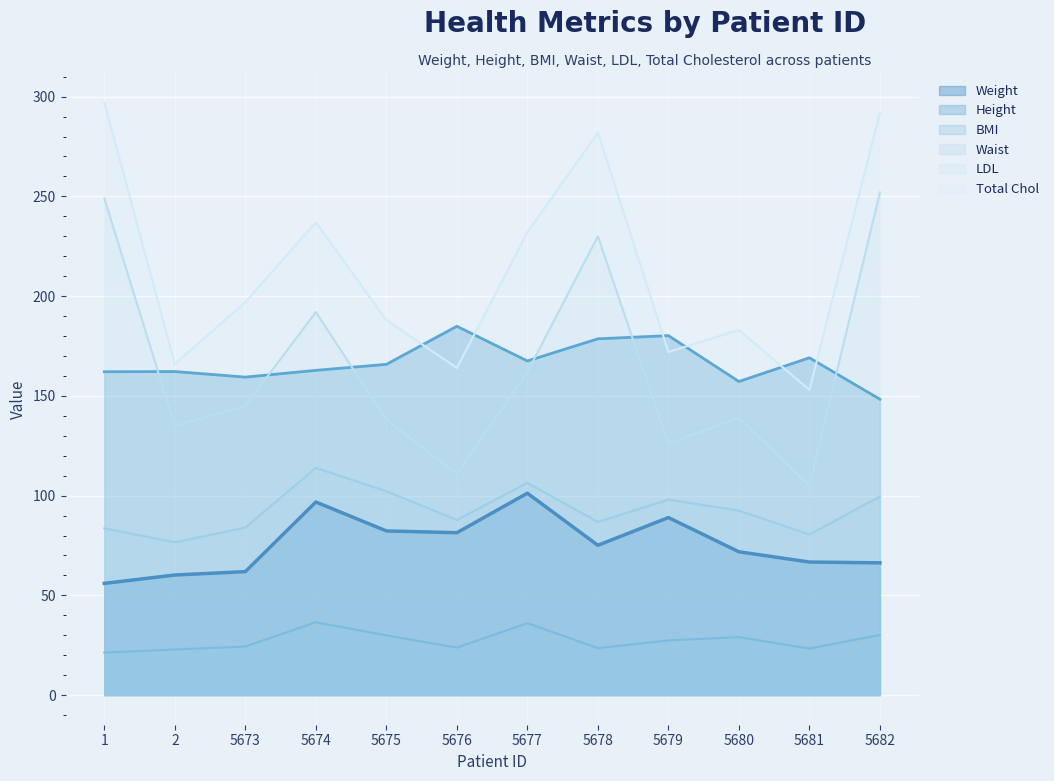

Does the chart display data point markers on the line(s)?

No